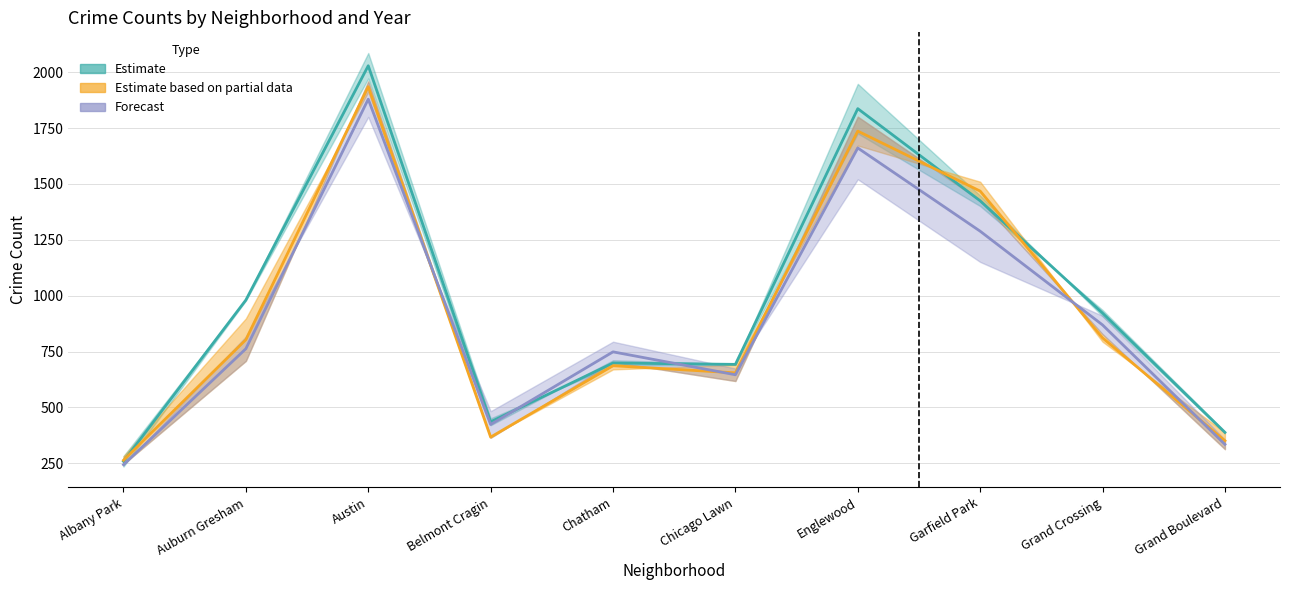

Where does the 2017 series first go above 922?

Auburn Gresham